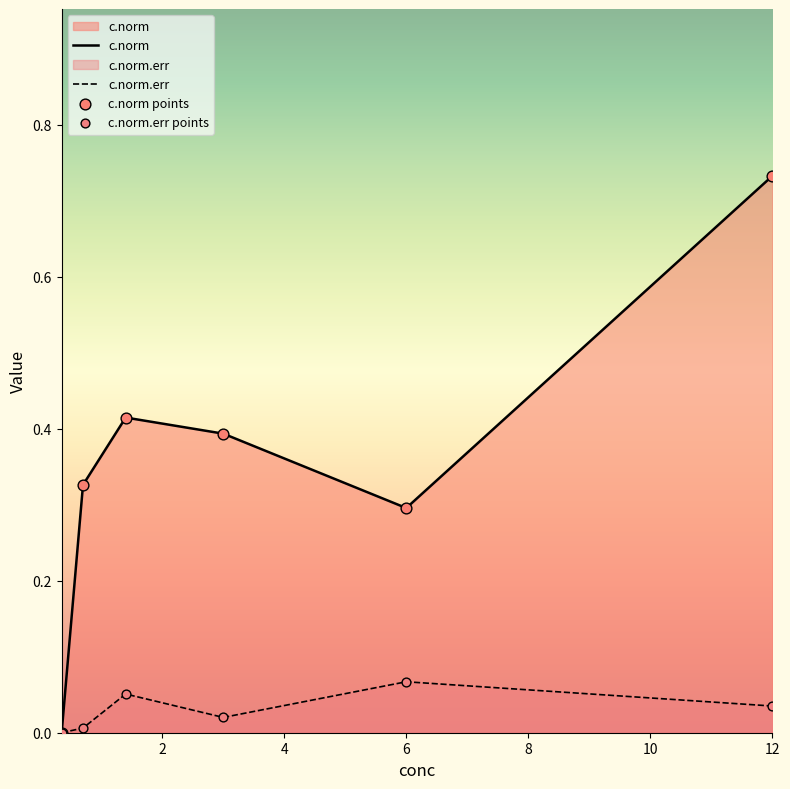

Which series contains the highest Y value?

c.norm